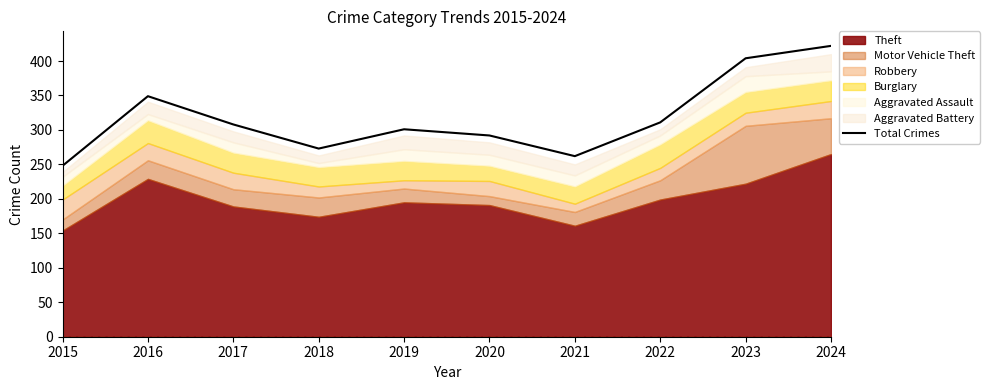

Reading left to right, transcribe all the data shown in this chart.

2015=248	2016=349	2017=308	2018=273	2019=301	2020=292	2021=262	2022=311	2023=404	2024=422